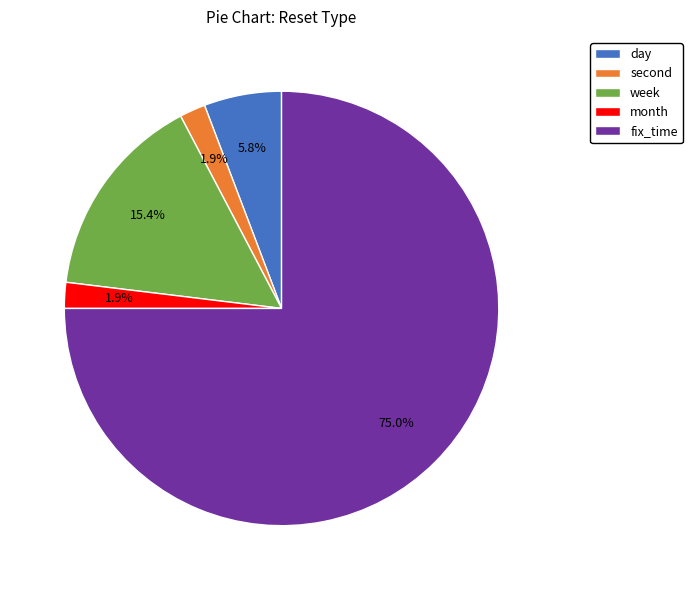

Is the sum of week and fix_time greater than half?

Yes